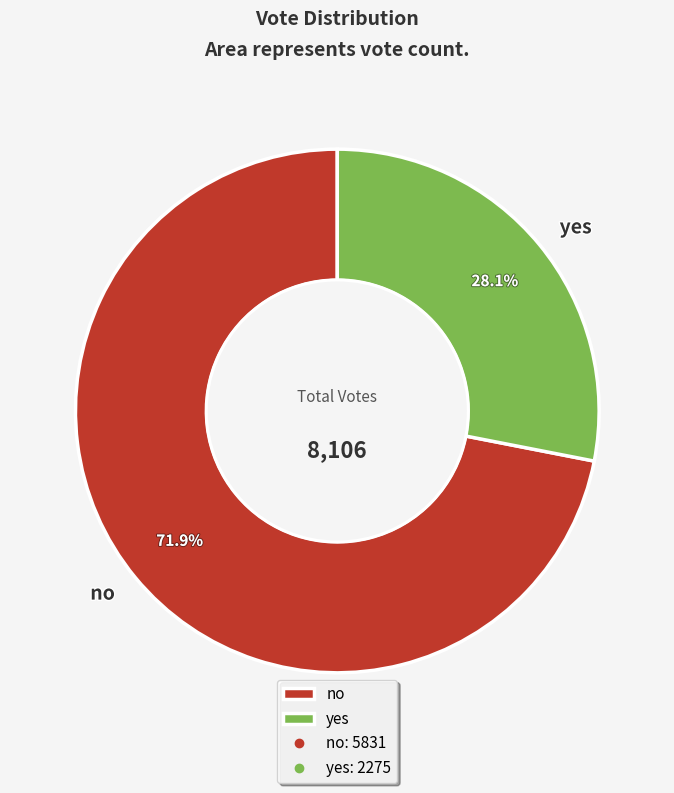

Which has a higher value, yes or no?

no